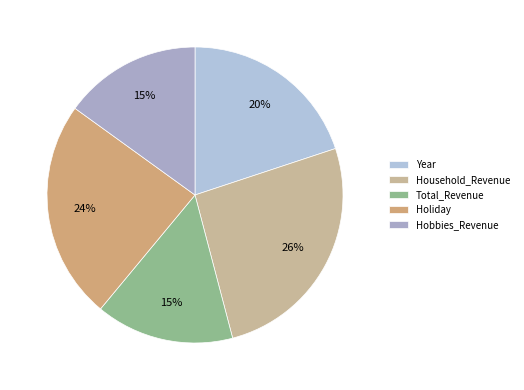

Which has a higher value, Year or Hobbies_Revenue?

Year